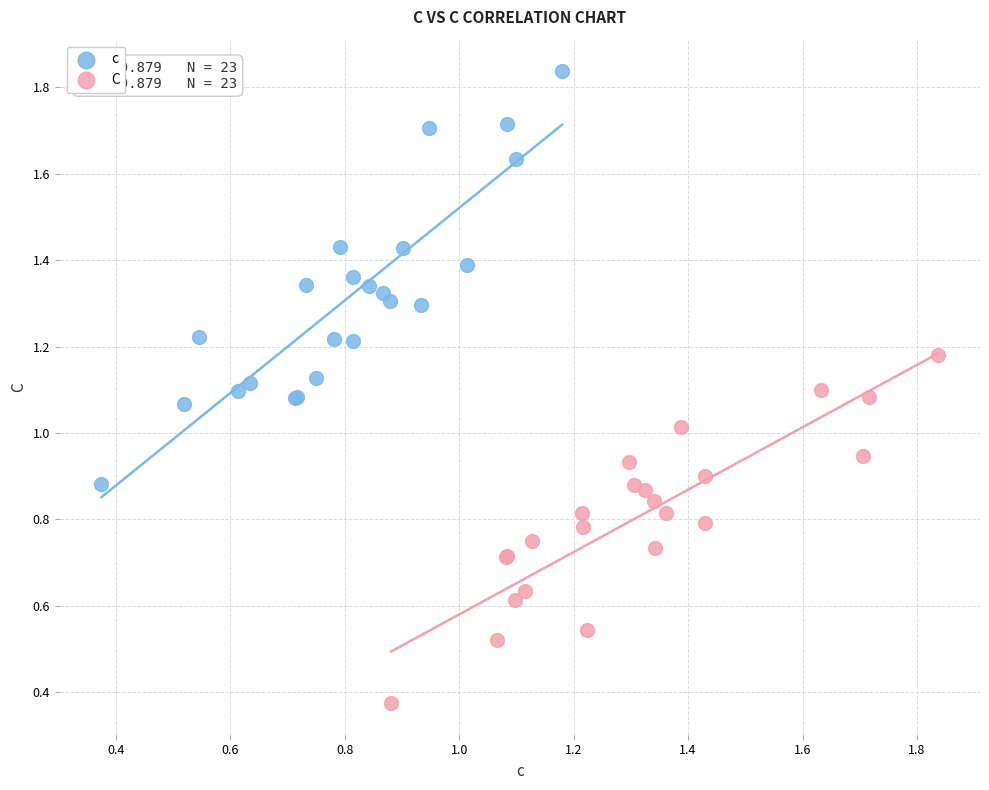

Which series has the largest Y range (max minus min)?

c